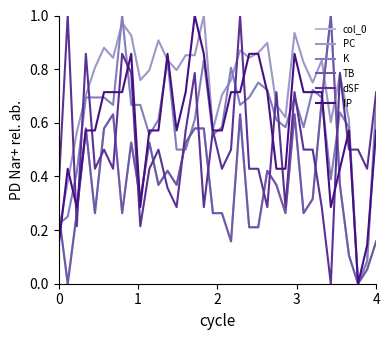

Does the chart display data point markers on the line(s)?

No